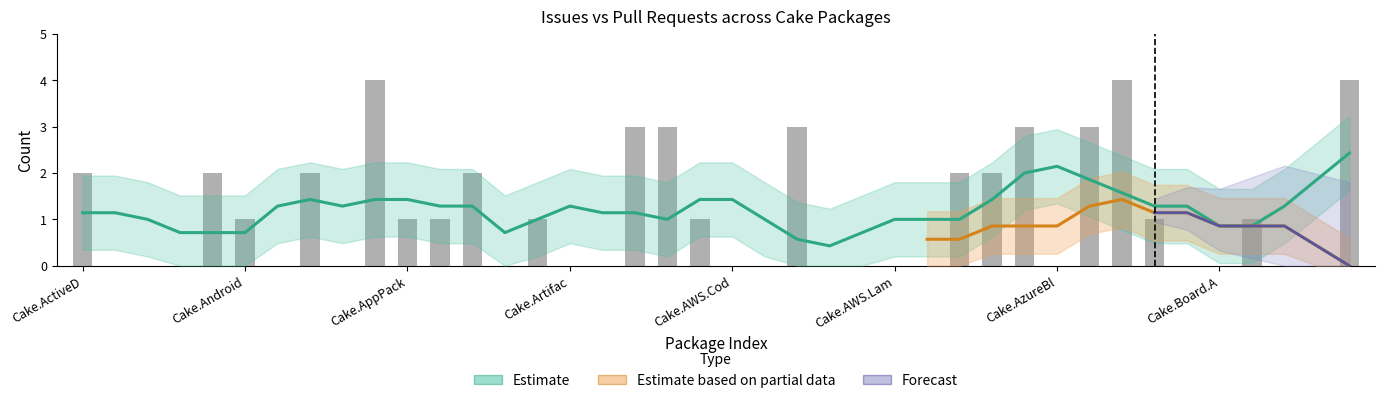

Approximately how many times larger is the value at Cake.APT.Module compared to Cake.AppPackager?

2.0